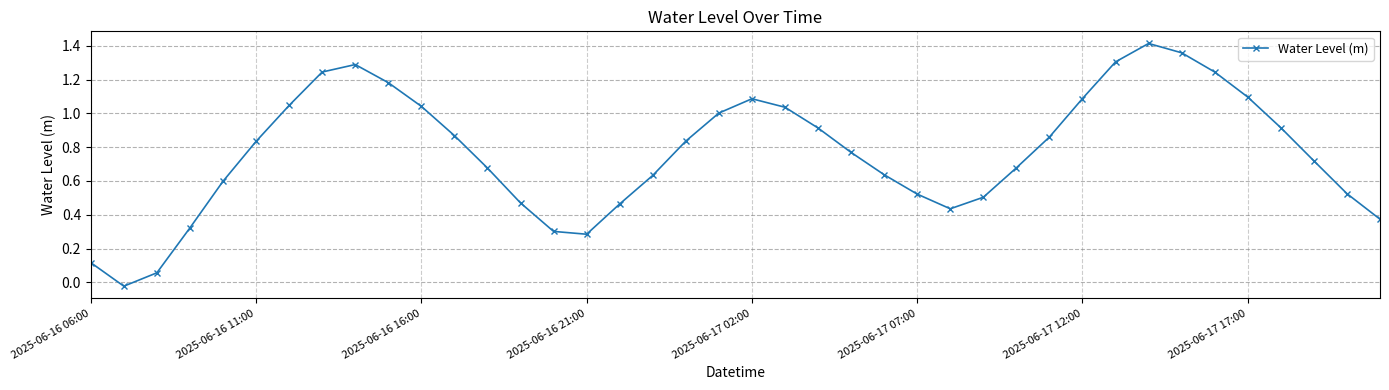

What is the difference between the second highest and second lowest values?

1.3